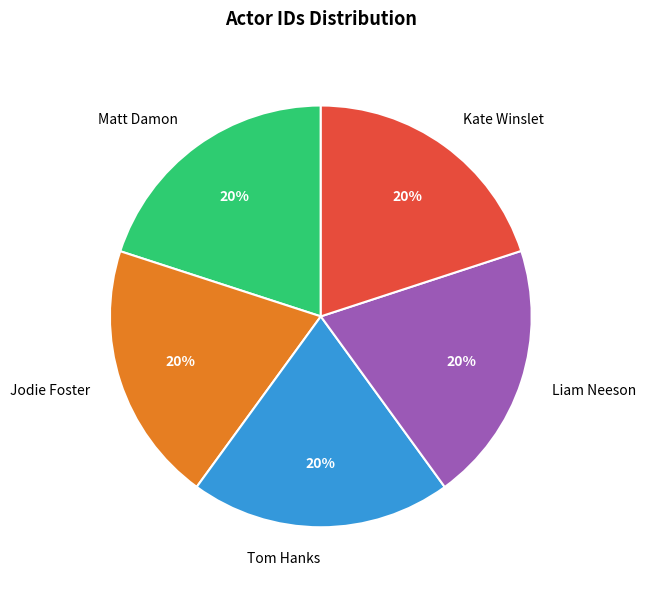

Is there any slice that represents more than half of the pie?

No